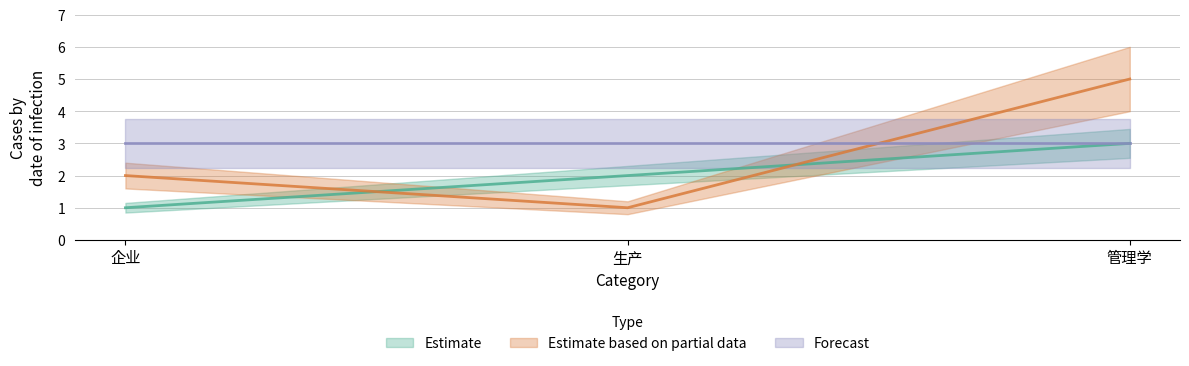

What is the sum of all Estimate based on partial data values?

8